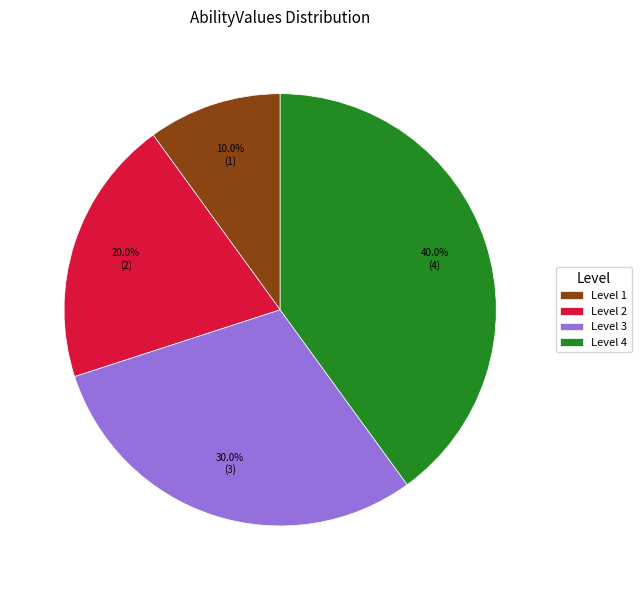

Count the number of slices in the pie.

4